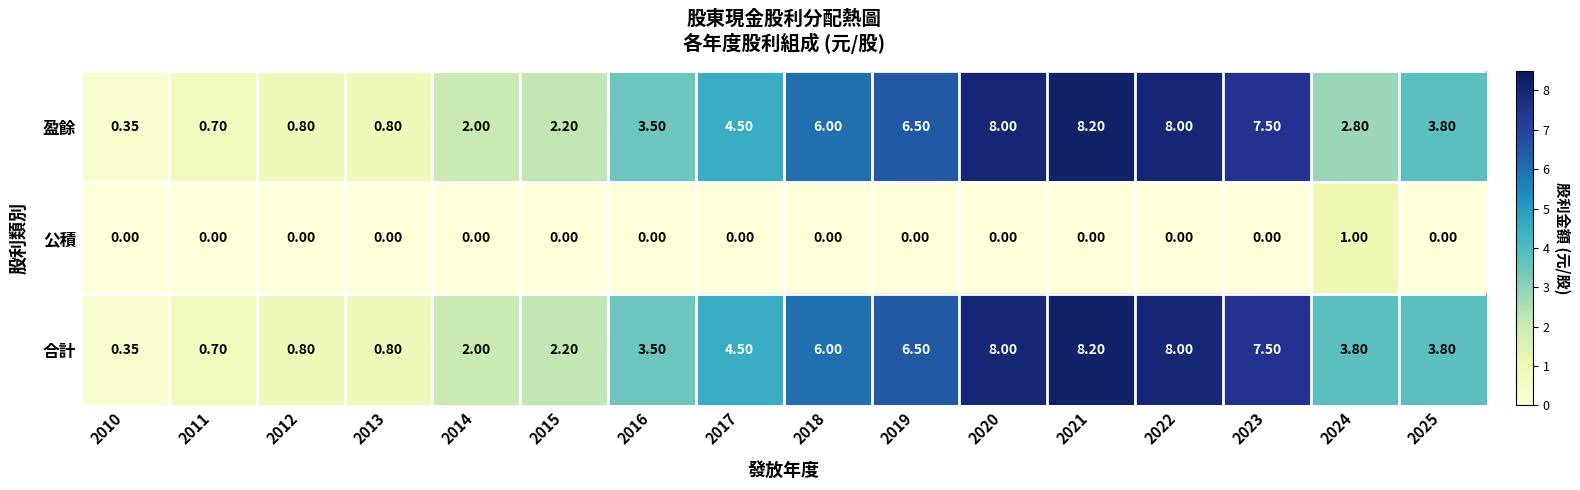

Is the value of 合計 at 2015 greater than the value of 盈餘 at 2024?

No